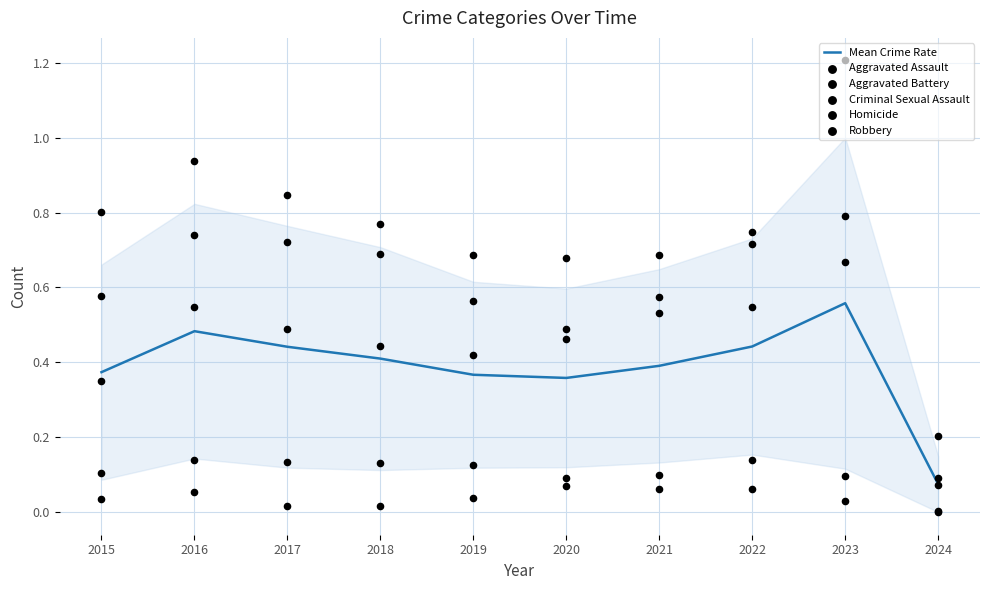

Which series has the widest spread of Y values?

Robbery